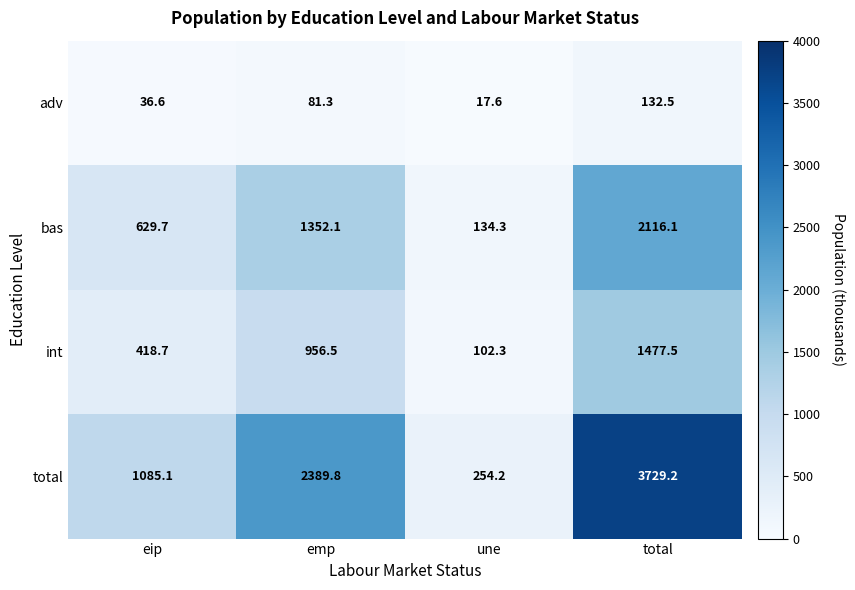

How many series are shown in this chart?

4